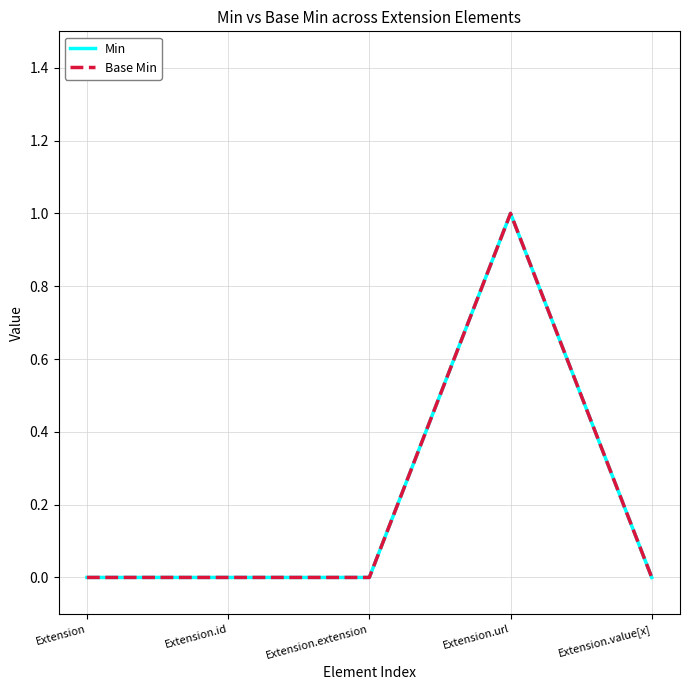

Reading left to right, what are all the values shown in this chart?

Min: 0	0	0	1	0
Base Min: 0	0	0	1	0